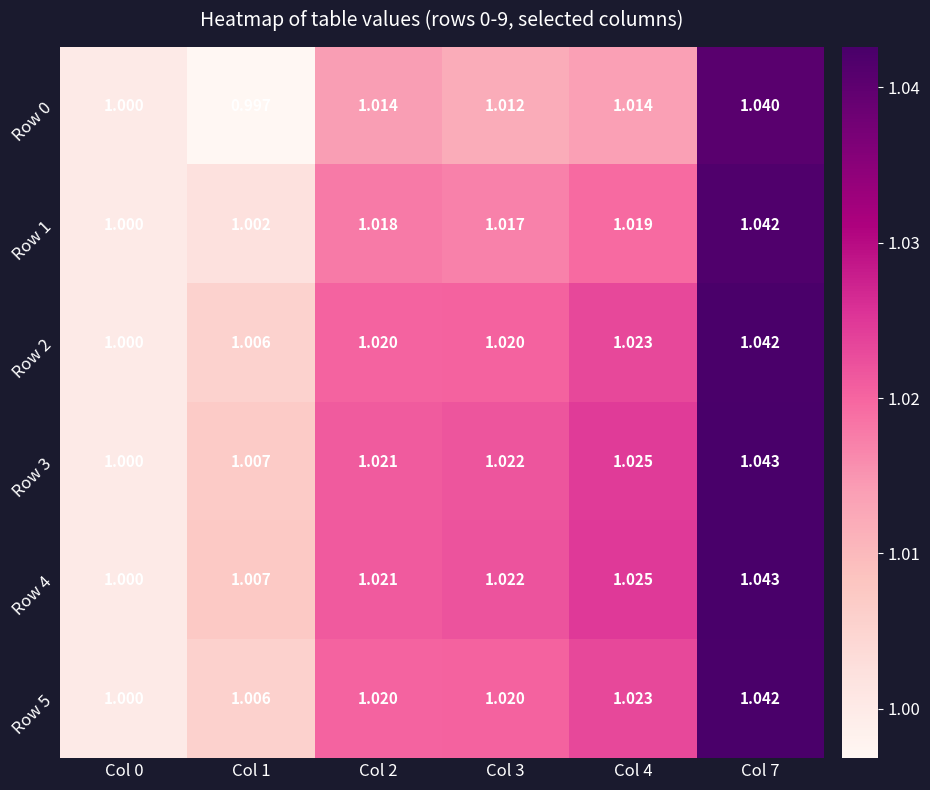

Which label corresponds to the largest value in the chart?

Col 7